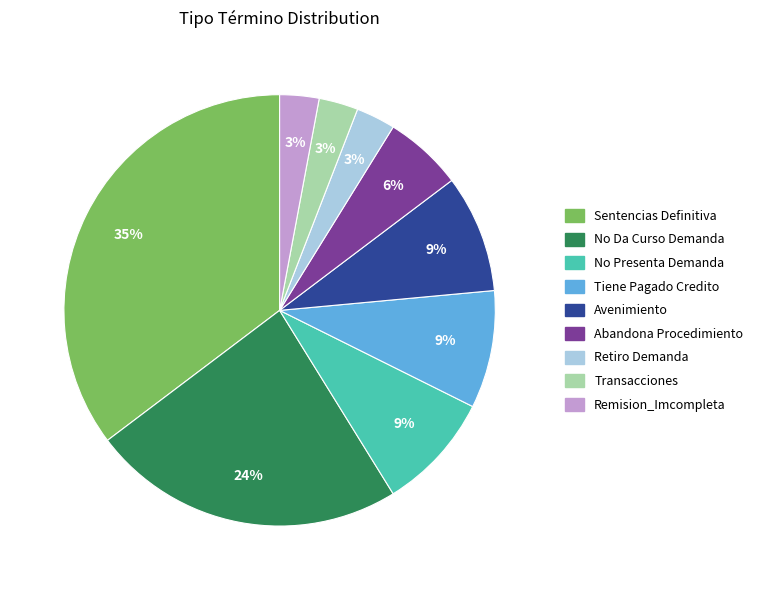

Combined, do Avenimiento and Abandona Procedimiento account for over 50%?

No